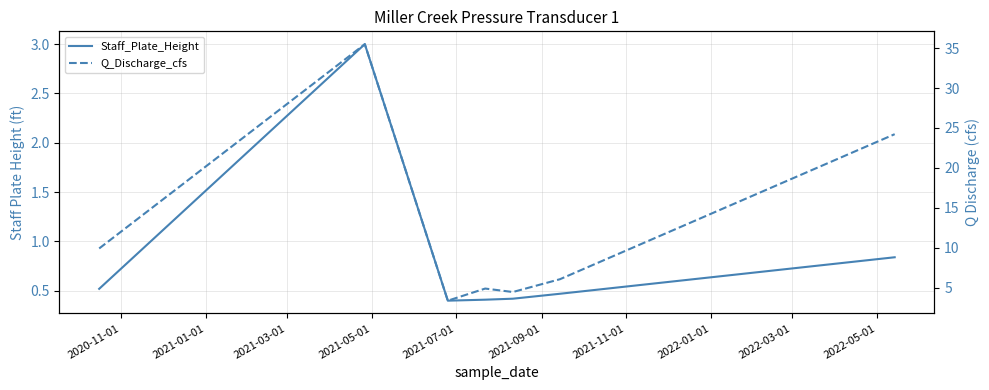

The Staff_Plate_Height series shows 4.1 at 2021-01-01. True or false?

False